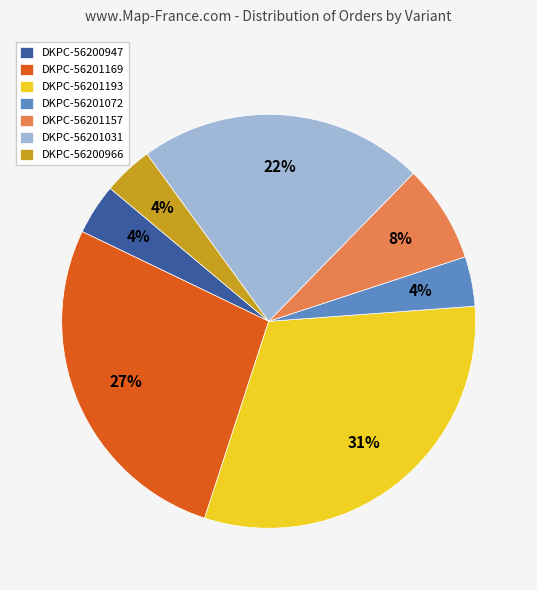

Is there any slice that represents more than half of the pie?

No